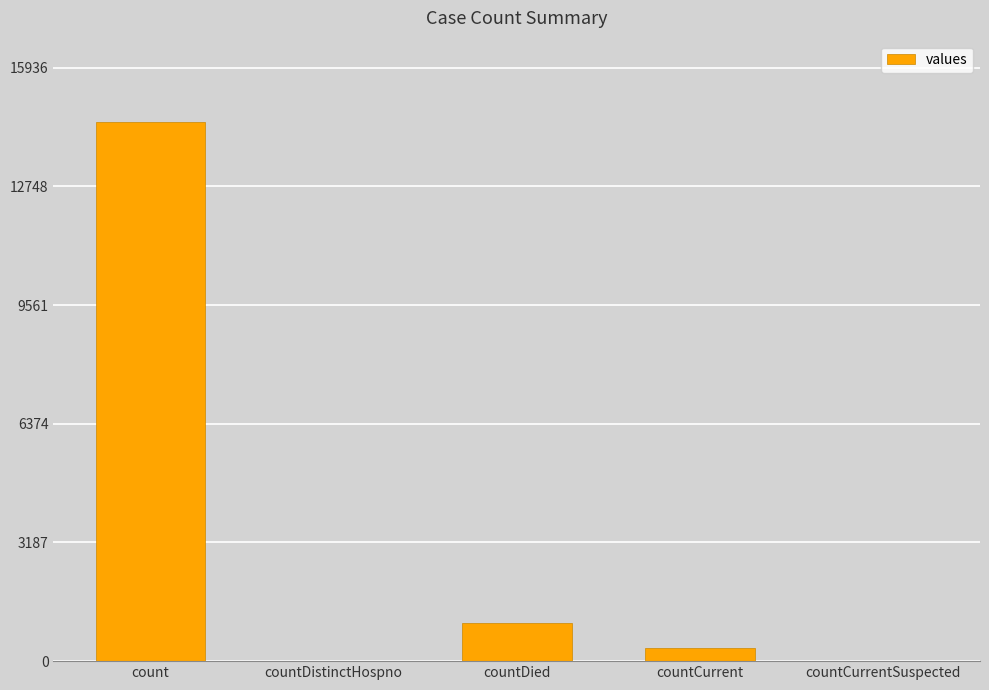

How many series are shown in this chart?

1